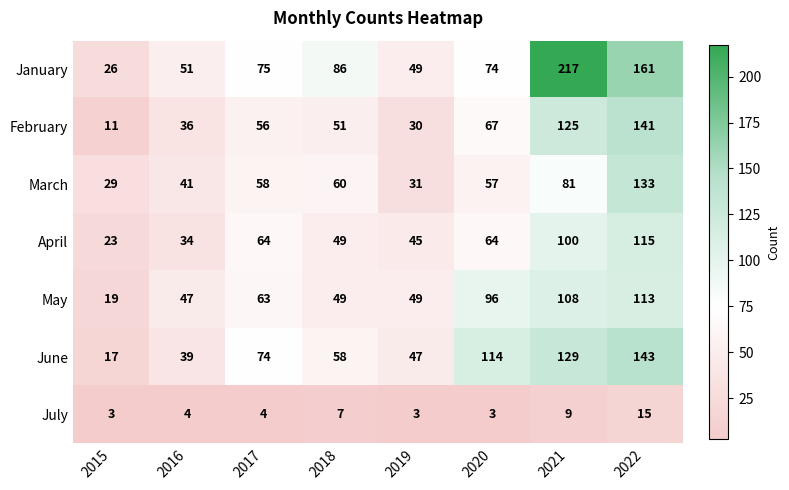

True or false: February has a value of 56 at 2017.

True